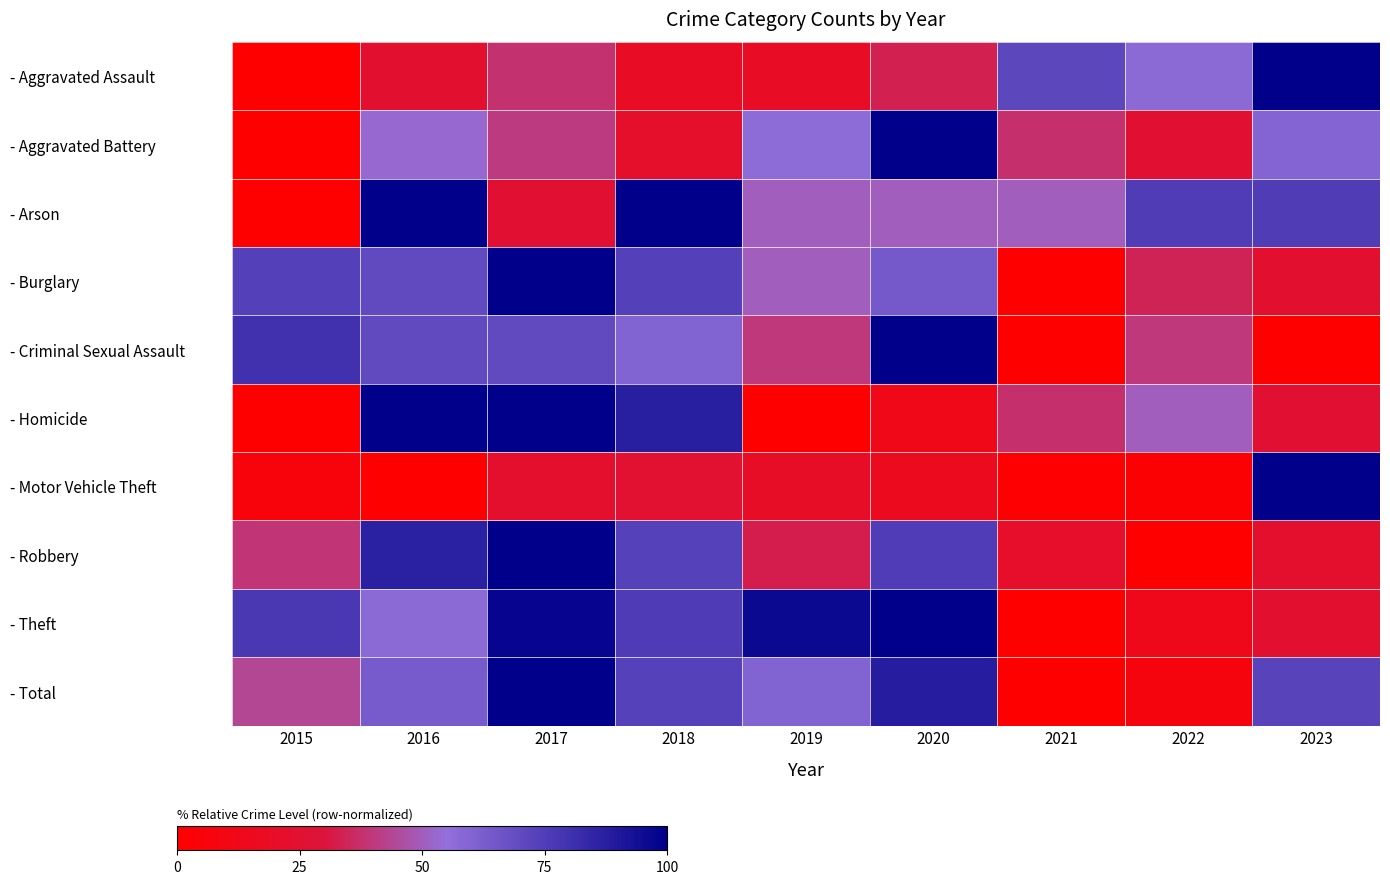

Which label corresponds to the smallest value in the chart?

2015